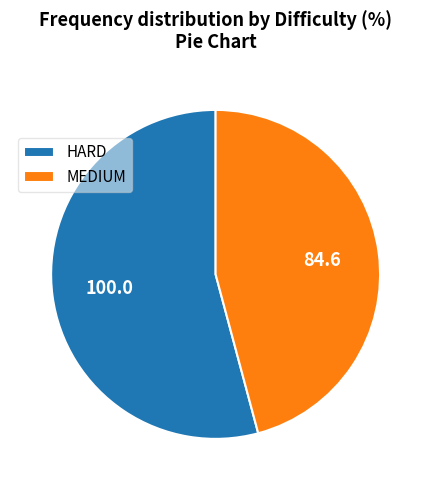

True or false: MEDIUM accounts for 57% of the total.

False